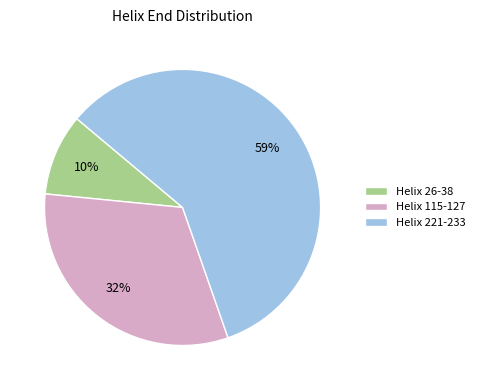

To the nearest percent, what is the difference between the largest and smallest slice percentages?

49%